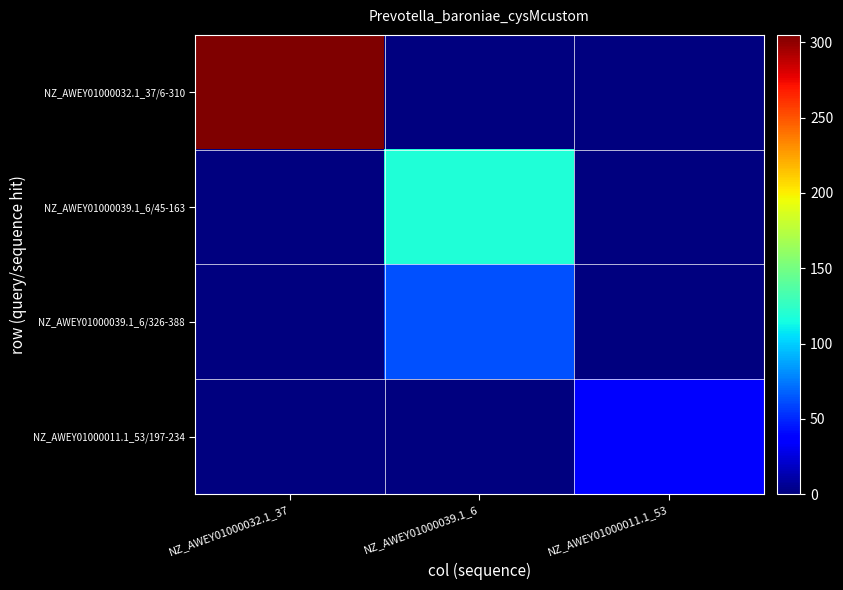

Between NZ_AWEY01000032.1_37 and NZ_AWEY01000039.1_6, which series saw the biggest shift?

NZ_AWEY01000032.1_37/6-310